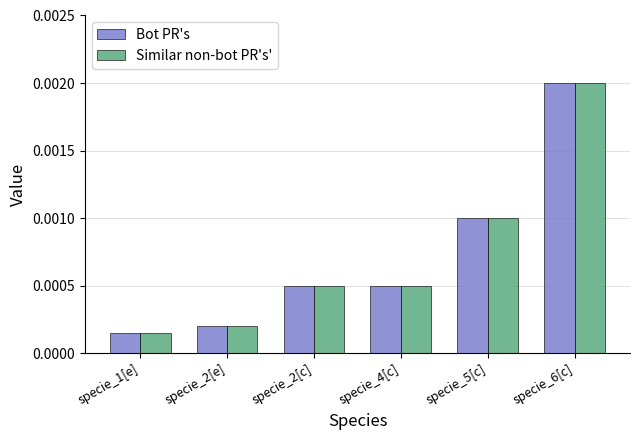

At which category is the sum across all series the highest?

specie_6[c]